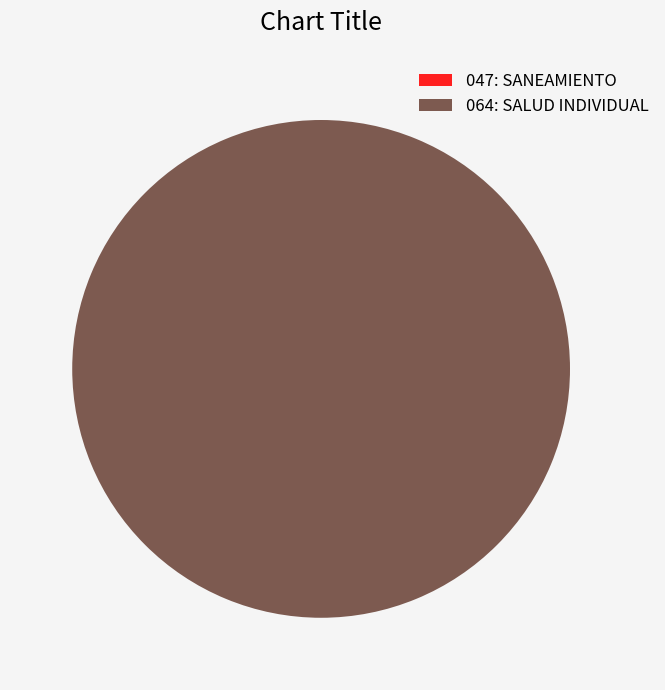

Is it true that 064: SALUD INDIVIDUAL is 88% of the pie?

False